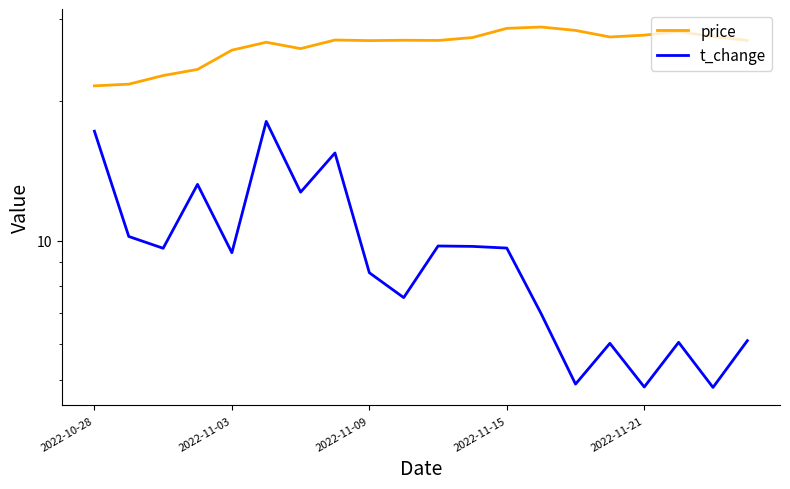

Where does the t_change series first go above 9?

2022-10-28